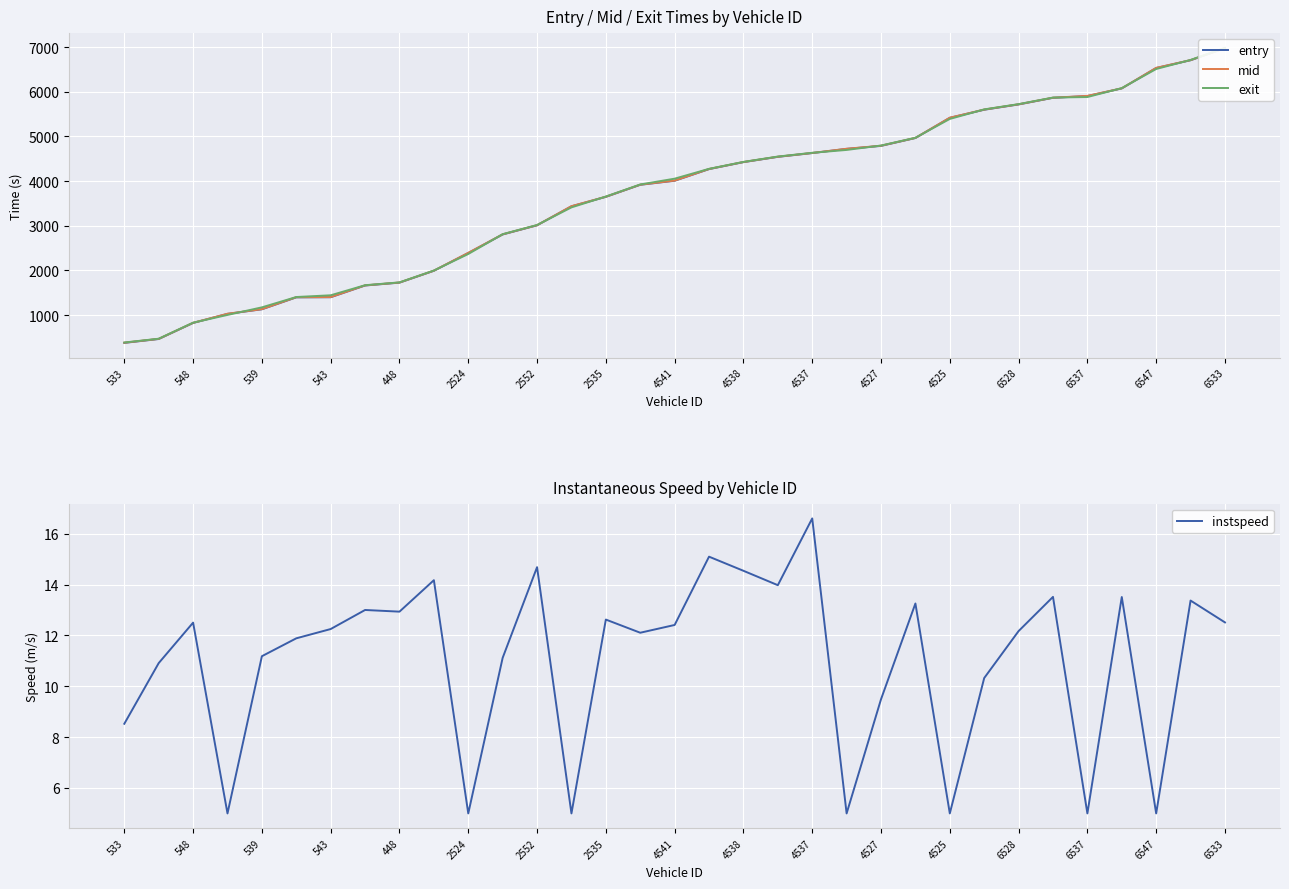

Which series has the widest spread of values?

entry